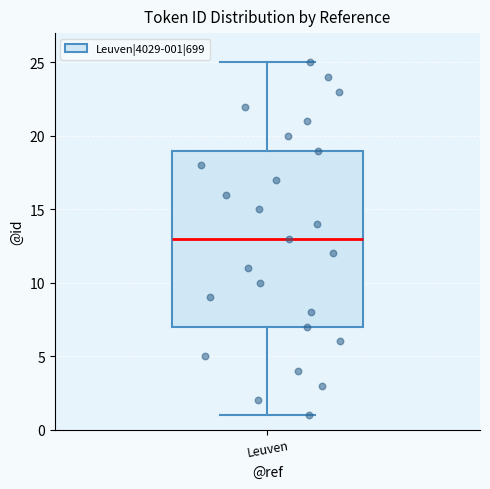

Transcribe this box plot: give where the median line is, the range the box spans, and where the two whiskers end, as read against the y-axis. The values are not printed on the chart, so give them approximately, as read against the axis.

median 13, box 7 to 19, whiskers 1 to 25